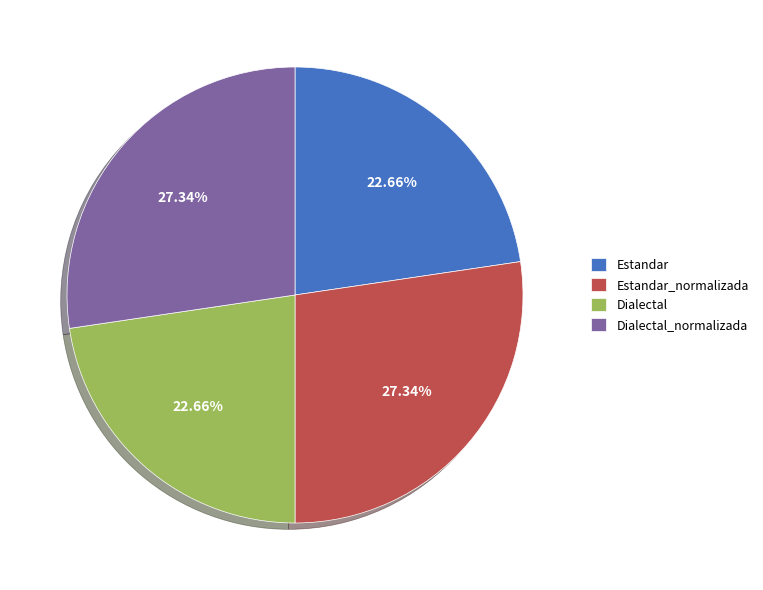

How many slices are in this pie chart?

4